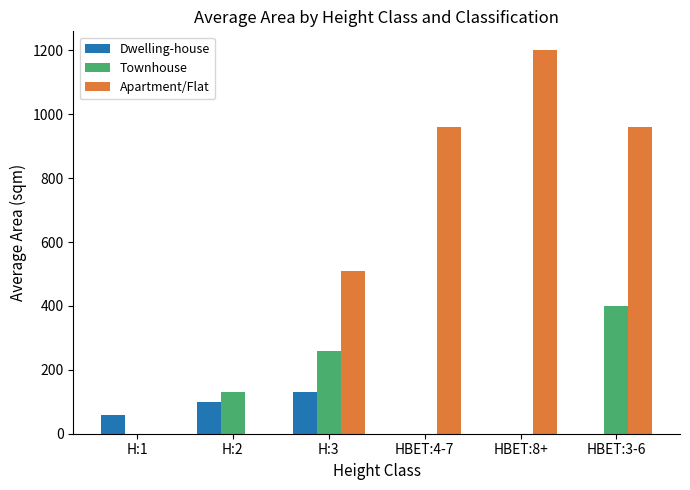

Count the number of data series in this chart.

3